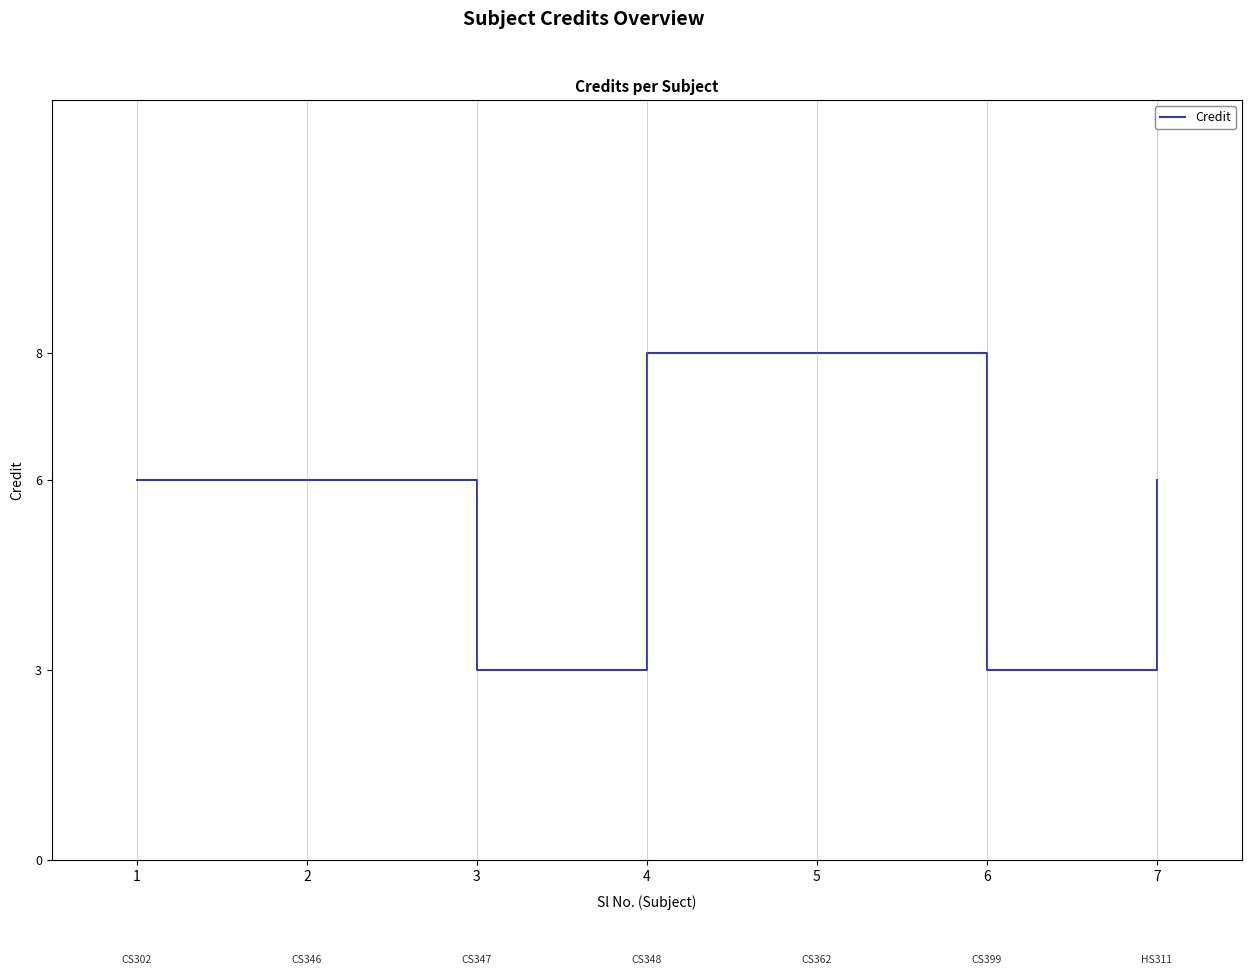

Does the chart have visible grid lines?

Yes